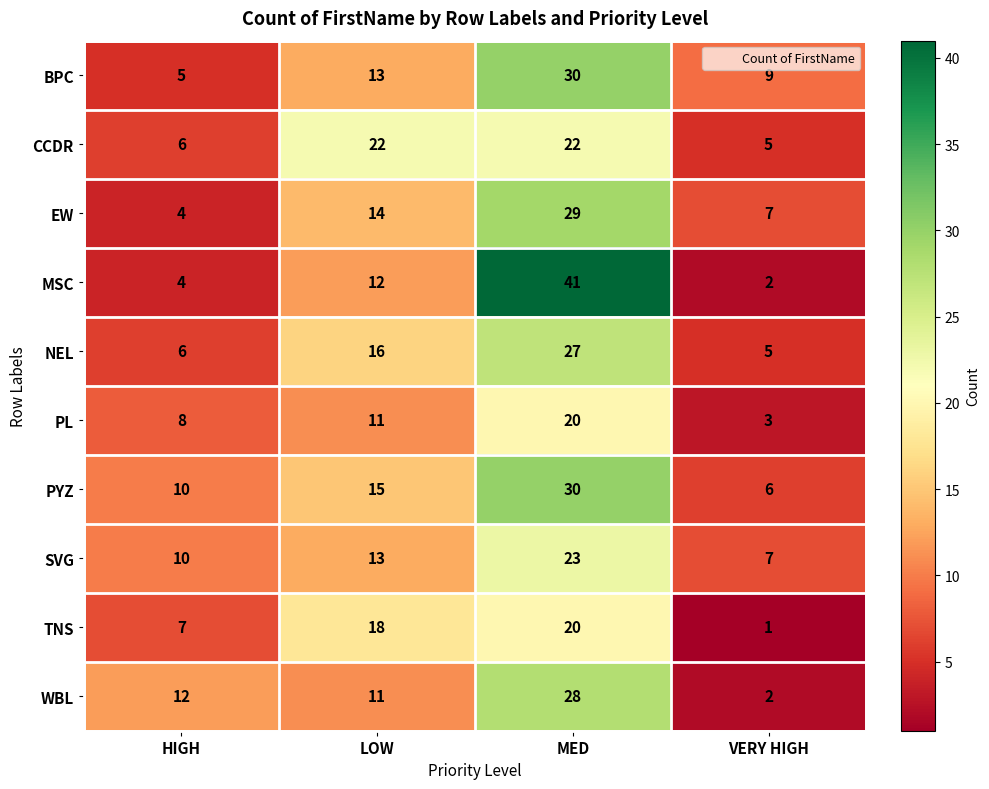

Which series has the widest spread of values?

MSC